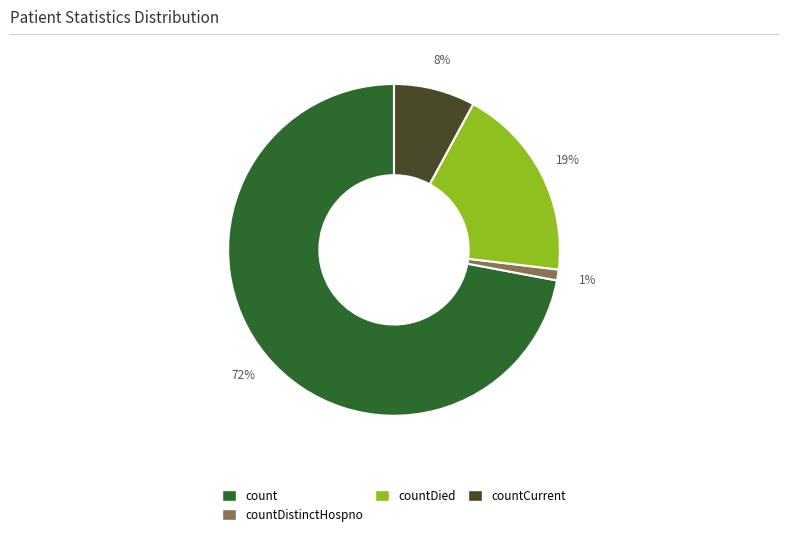

To the nearest percent, what is the average slice percentage?

25%